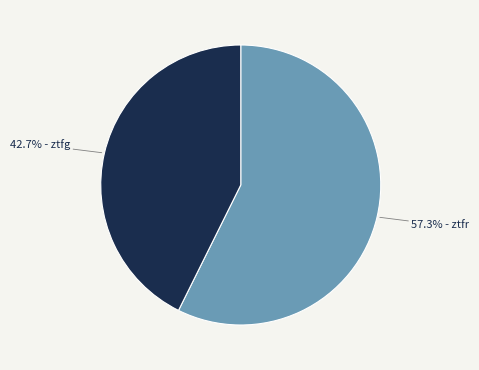

Does any single category account for the majority?

Yes